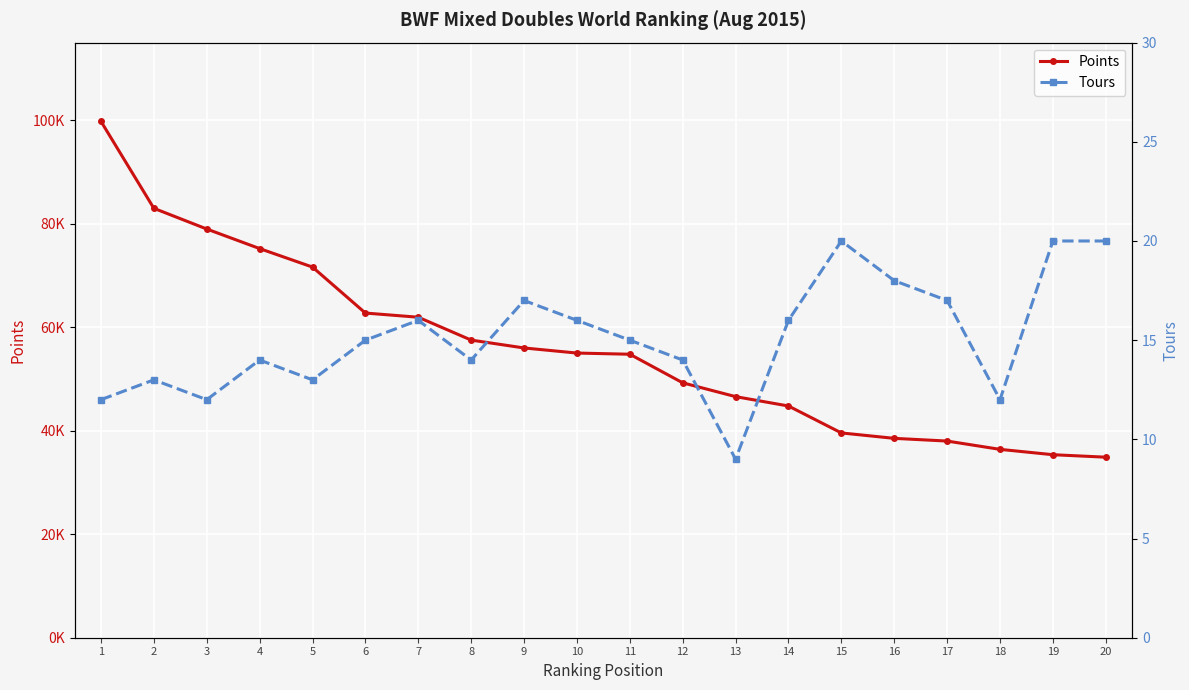

Count the number of data series in this chart.

2